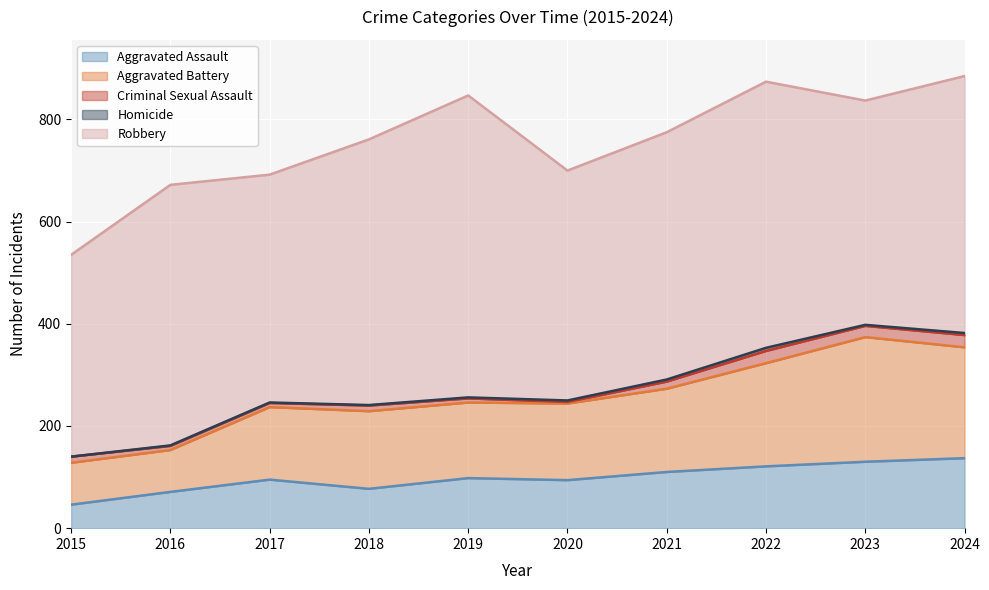

How many data points in Aggravated Assault are above 98?

4